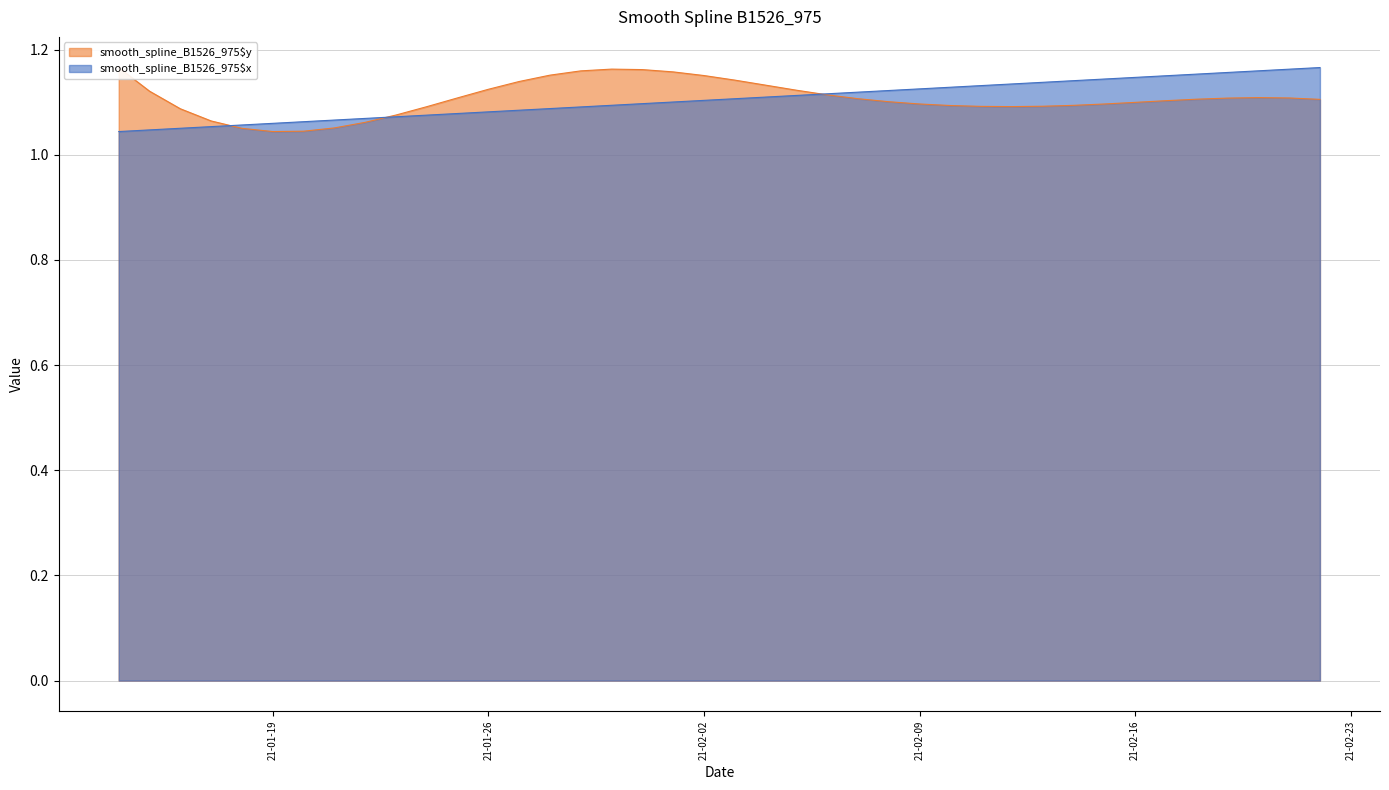

Is it true that smooth_spline_B1526_975$y equals 1.1 at 2021-02-11?

True